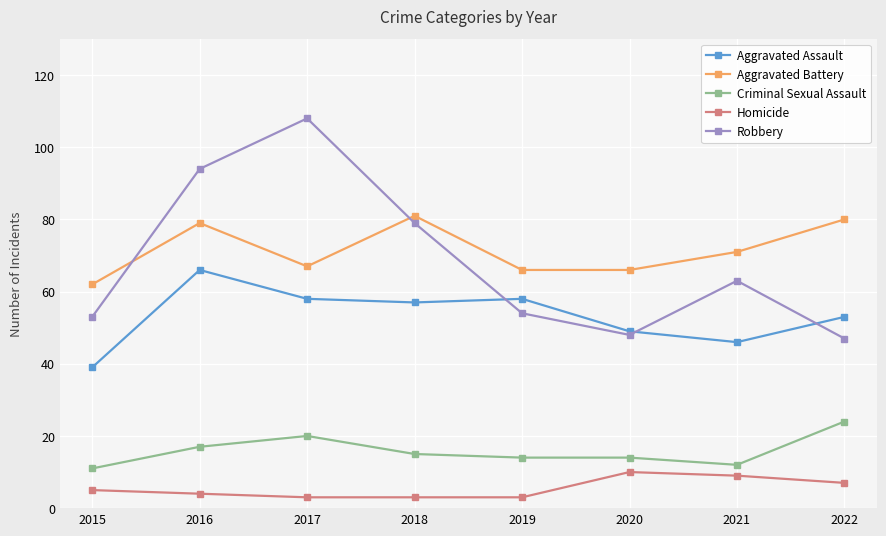

Does the chart have visible grid lines?

Yes